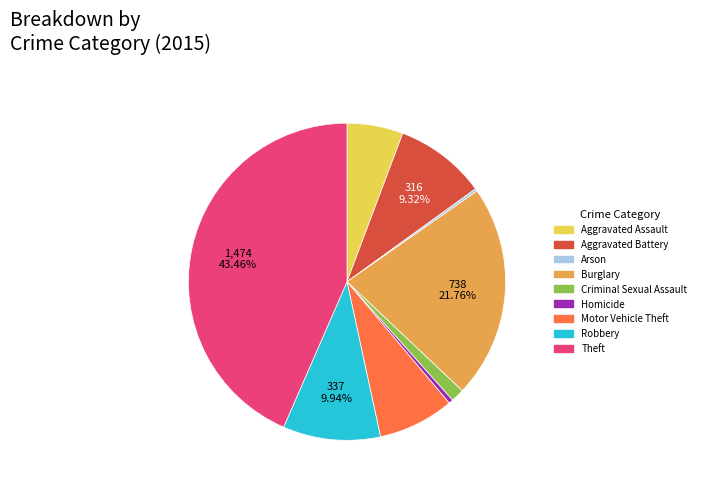

Between Robbery and Burglary, which is larger?

Burglary